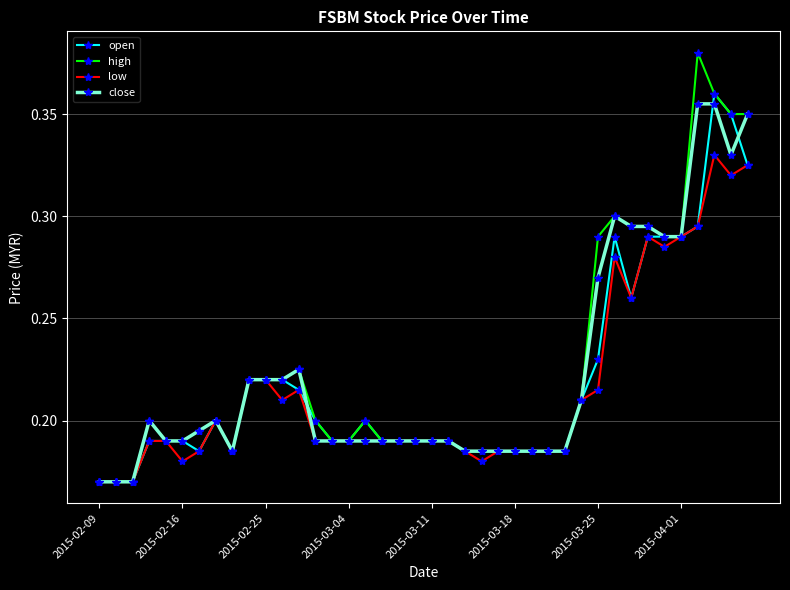

True or false: close has more than 0 interior local peaks.

True